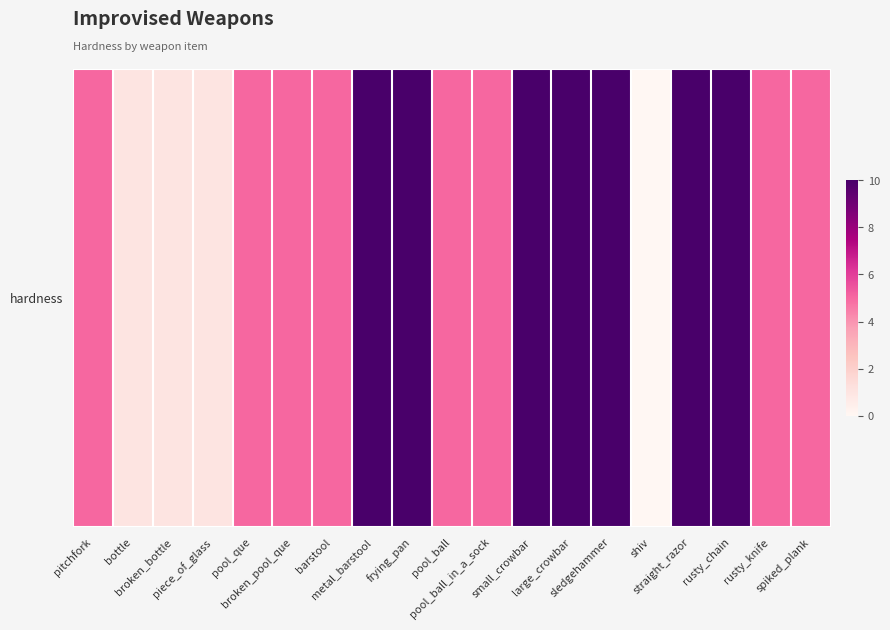

The chart shows a value of 8 at broken_pool_que. True or false?

False